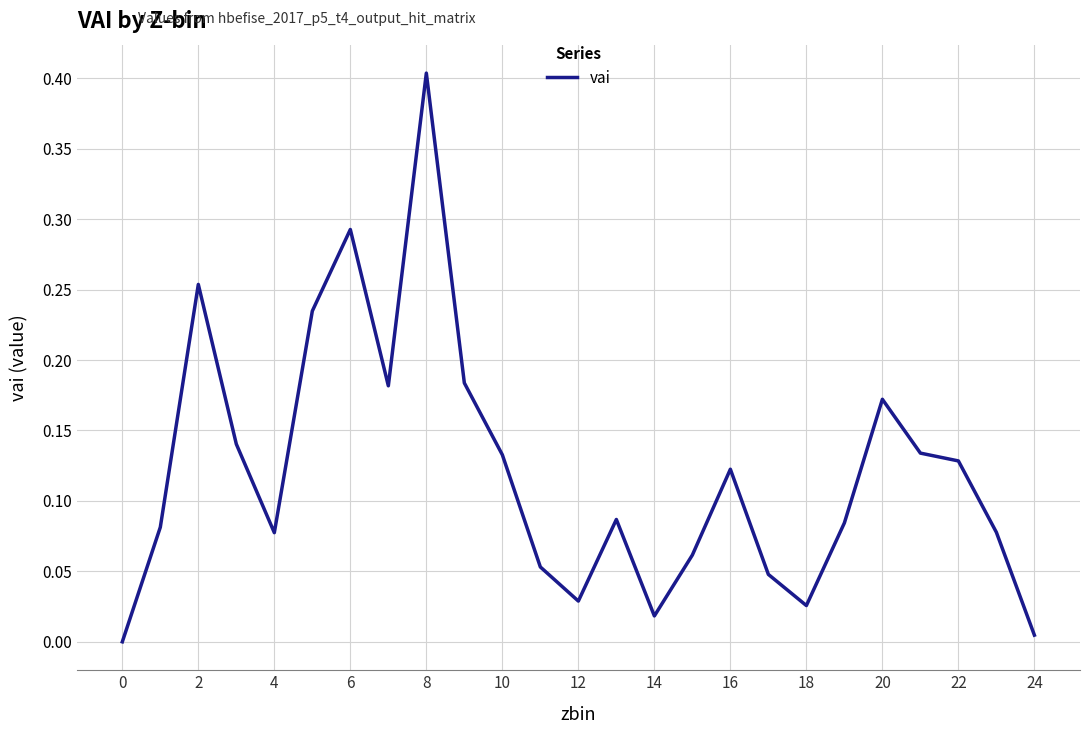

How many distinct data groups are displayed?

1